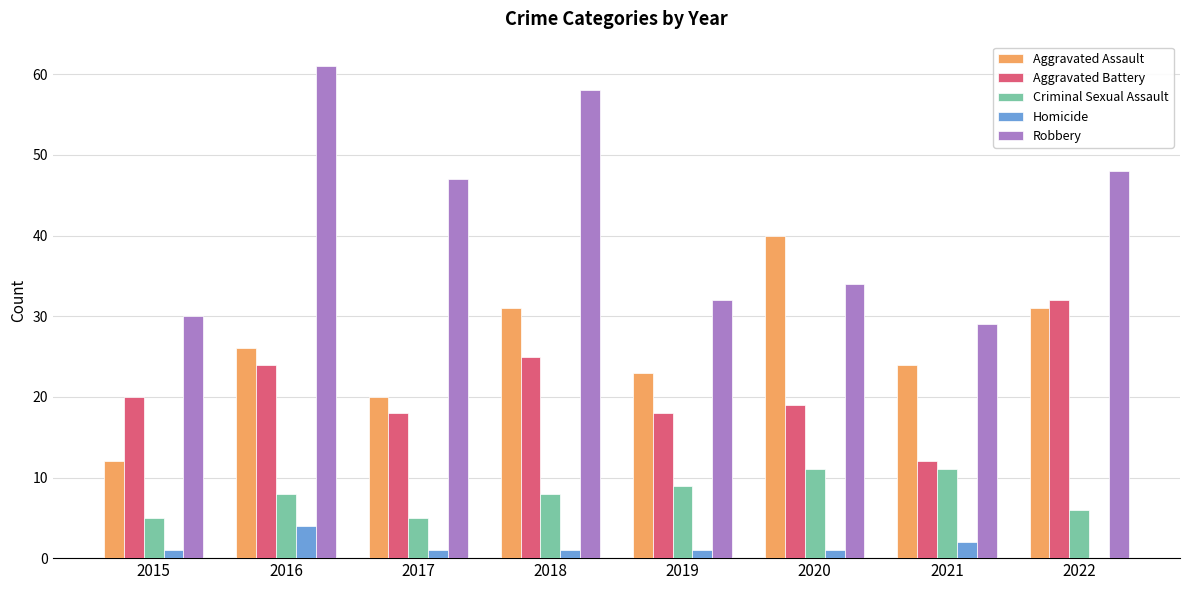

Which series has the largest total across all categories?

Robbery